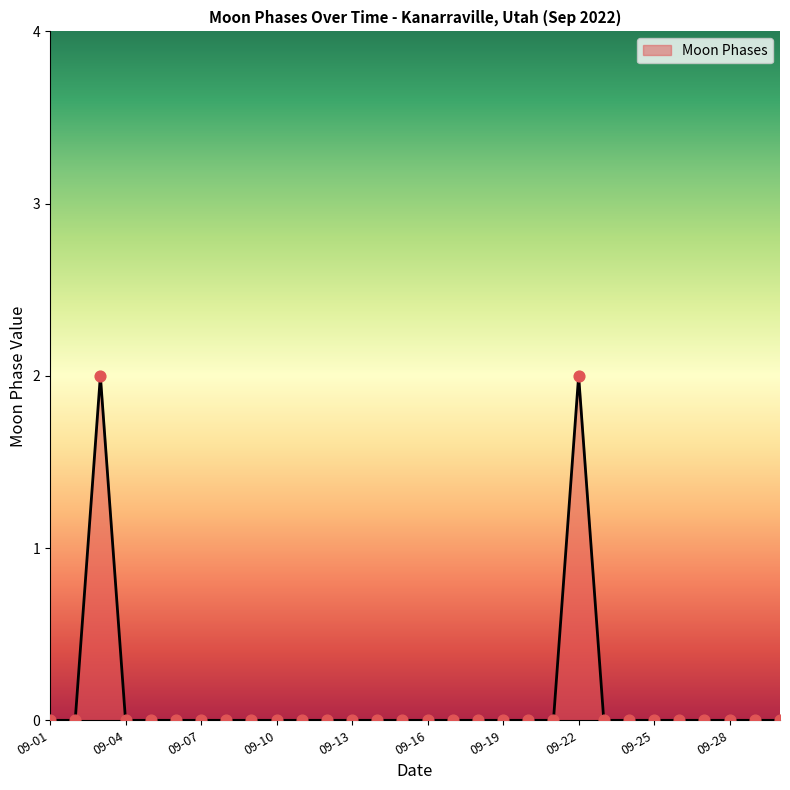

How many lines are shown in the chart?

1